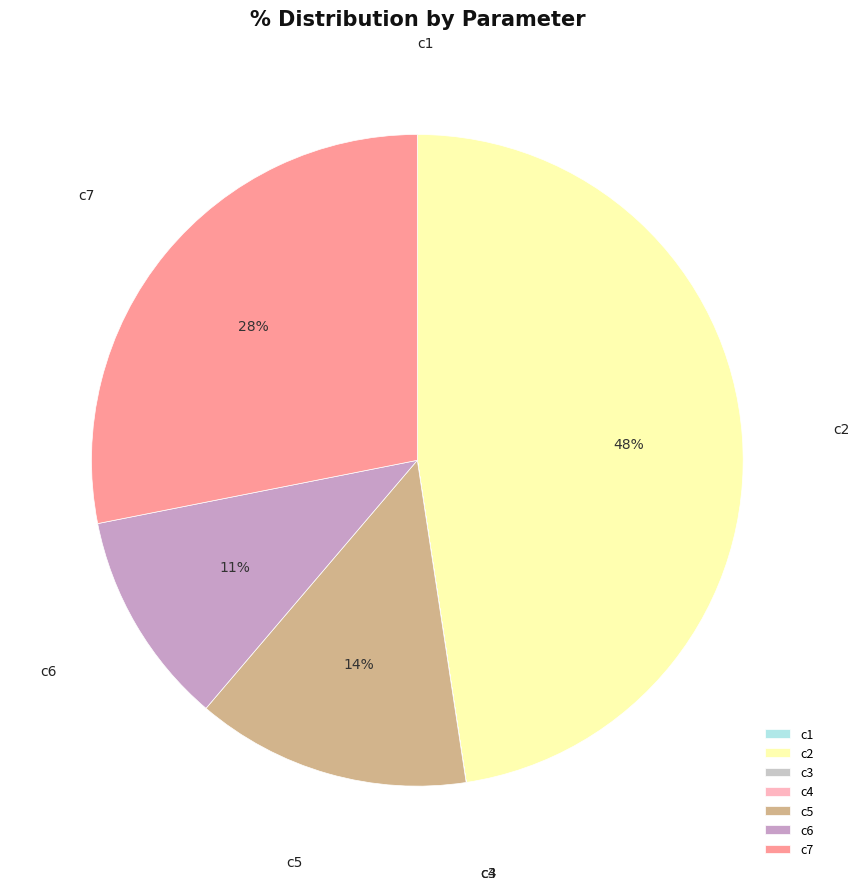

To the nearest percent, what portion does c2 represent?

48%